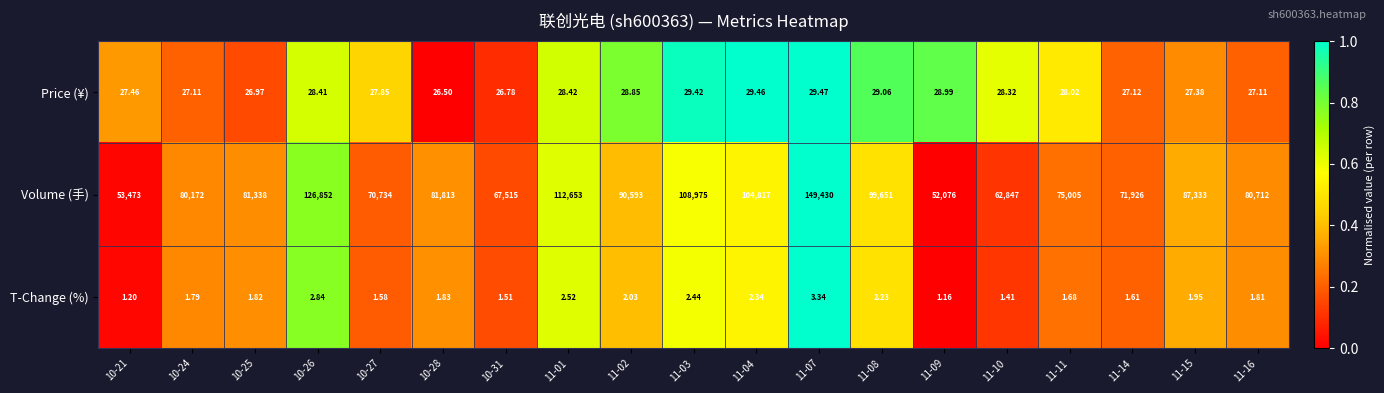

Which series changed the most between 11-02 and 11-11?

Volume (手)